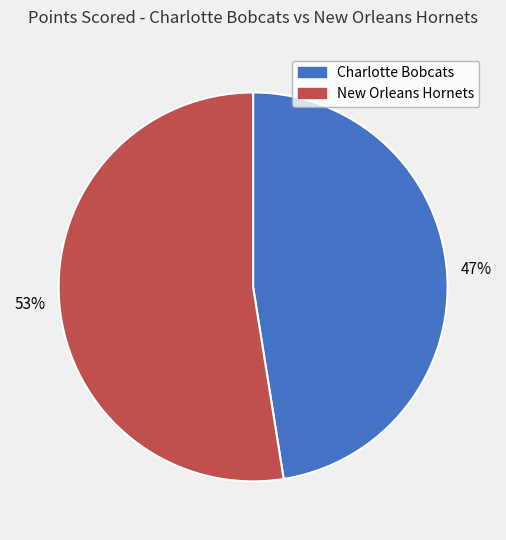

True or false: Charlotte Bobcats accounts for 47% of the total.

True